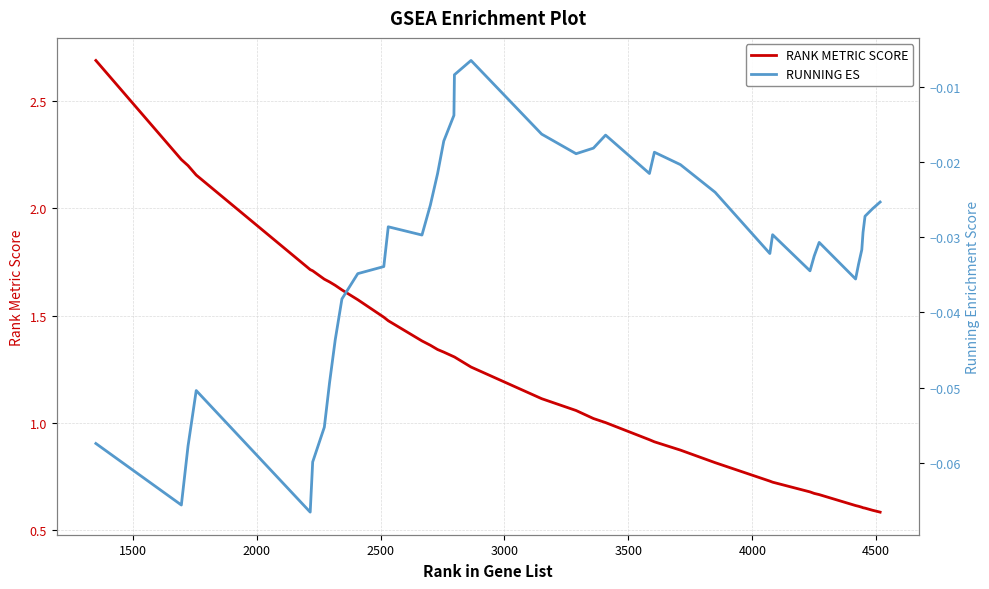

How many data points does each series have?

40